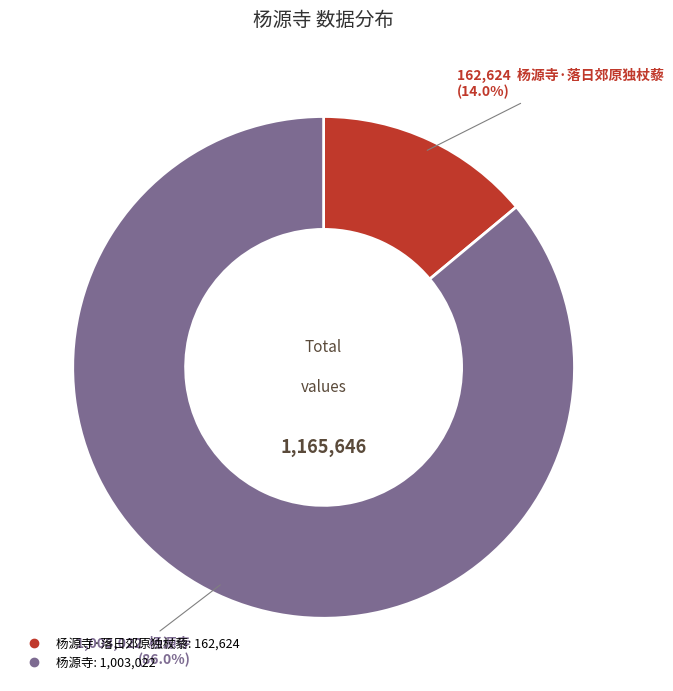

Is there a majority slice in this chart?

Yes